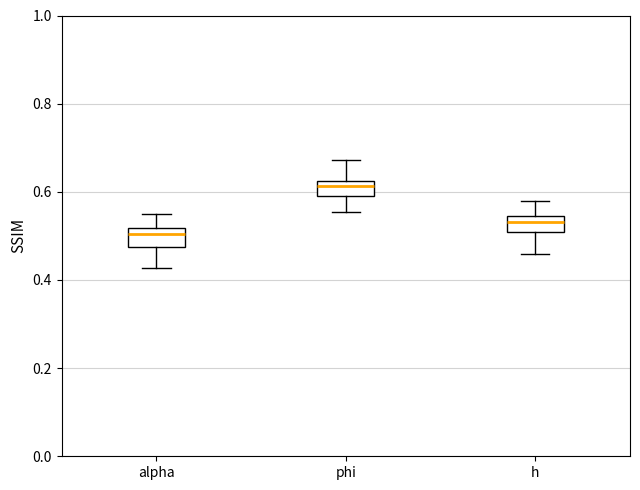

Which box's median line is the lowest?

alpha